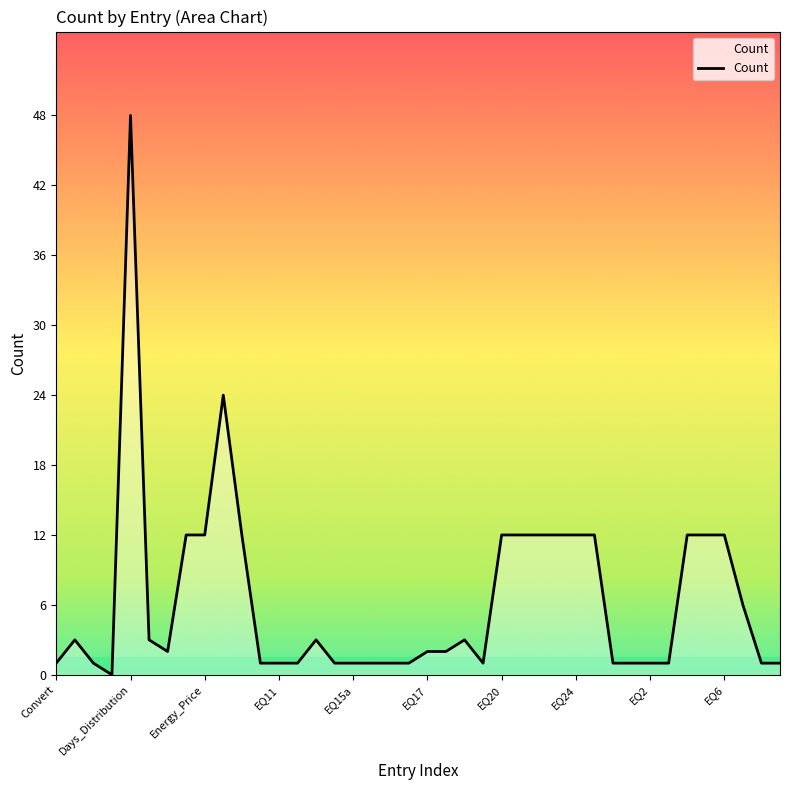

What is the greatest value displayed?

48